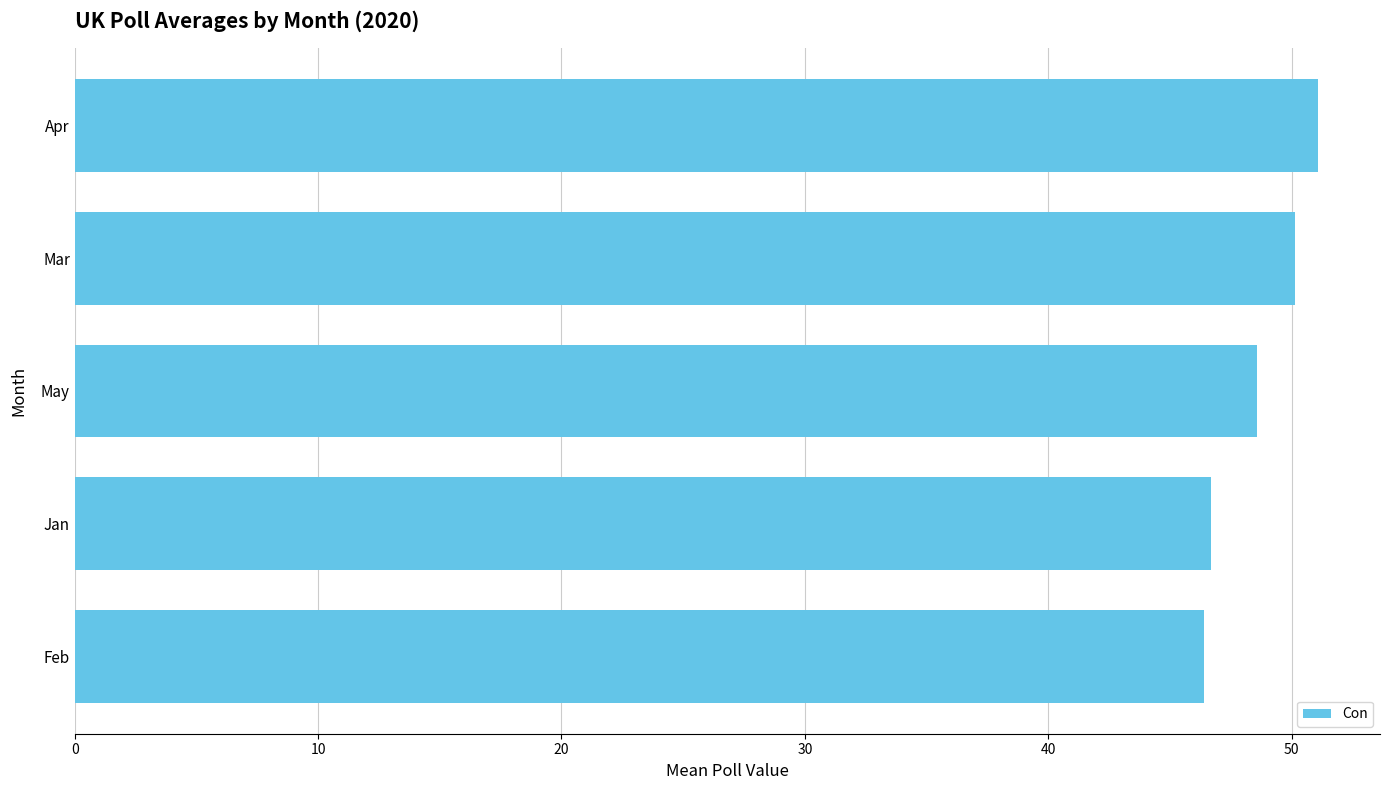

What is the change in value from Feb to Mar?

+3.7